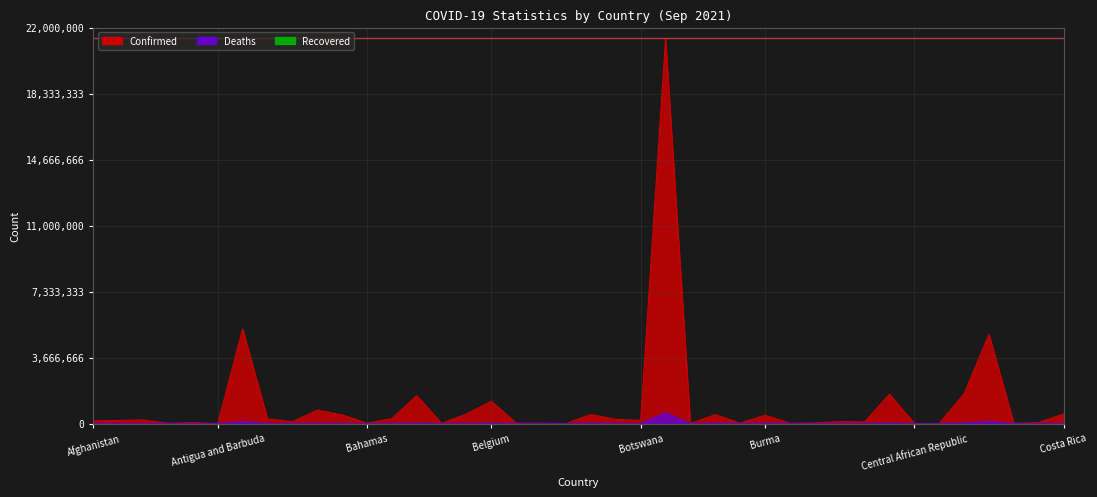

Reading left to right, what are all the values shown in this chart?

Confirmed: 155128	169462	203198	15209	56040	3188	5255261	260675	104161	741046	483128	20984	274981	1555051	7981	536097	1240232	20295	22958	2601	499648	233775	178050	21399546	6950	500112	14213	462608	17505	37501	111673	92303	1628288	11371	5037	1653406	4955848	14244	56862	530113
Deaths: 7204	2685	5805	130	1526	76	115130	5299	1284	10998	6513	531	1389	27487	69	4114	25581	408	154	3	18716	10574	2367	596122	40	20812	183	17682	38	336	2302	1459	27875	100	174	37455	126261	193	1084	6349